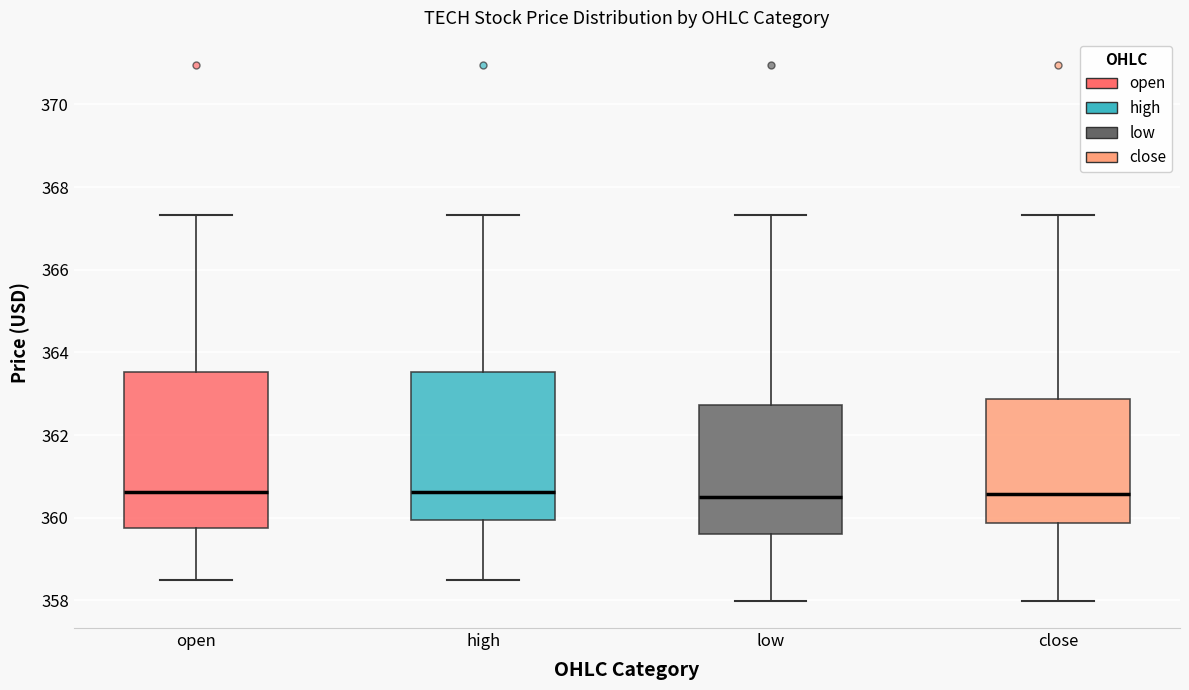

Where does the lower whisker of the box for low end on the y-axis? The values are not printed on the chart, so give them approximately, as read against the axis.

358.0